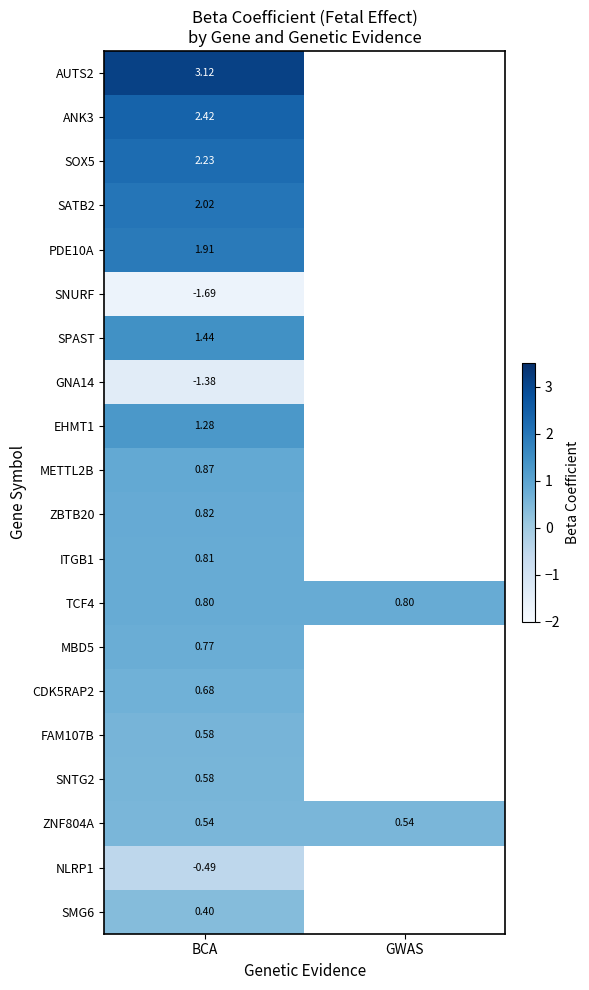

Is the value of CDK5RAP2 at BCA greater than the value of SMG6 at BCA?

Yes